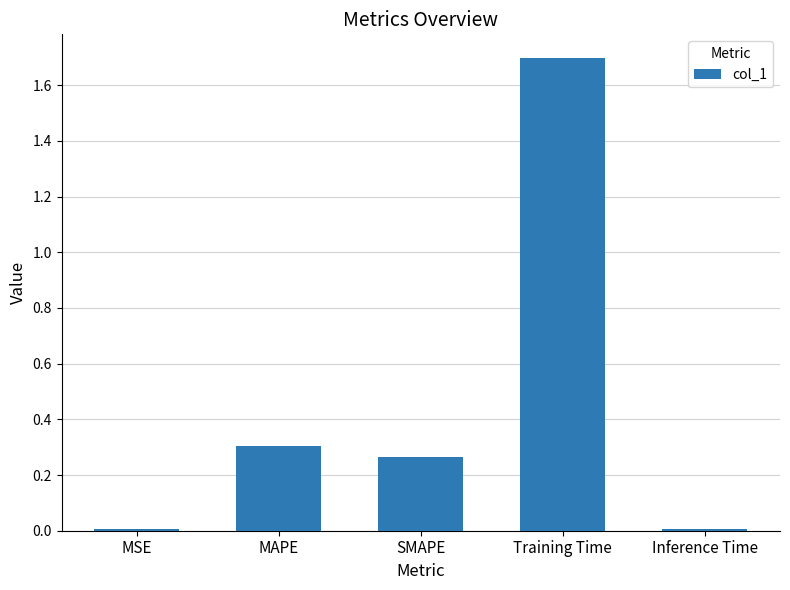

What is the sum of all values?

2.3